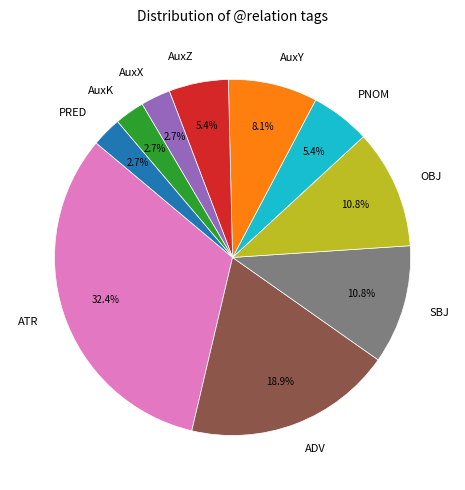

To the nearest percent, what is the difference between the largest and smallest slice percentages?

30%